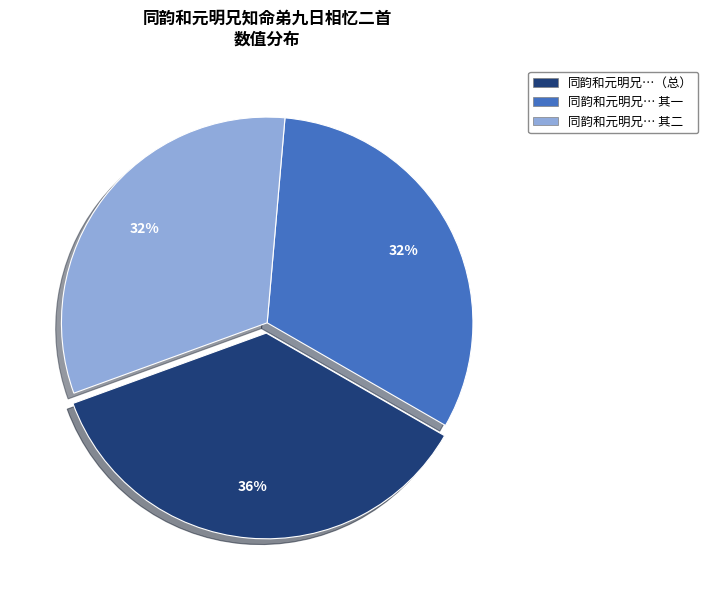

To the nearest percent, what is the average slice percentage?

33%